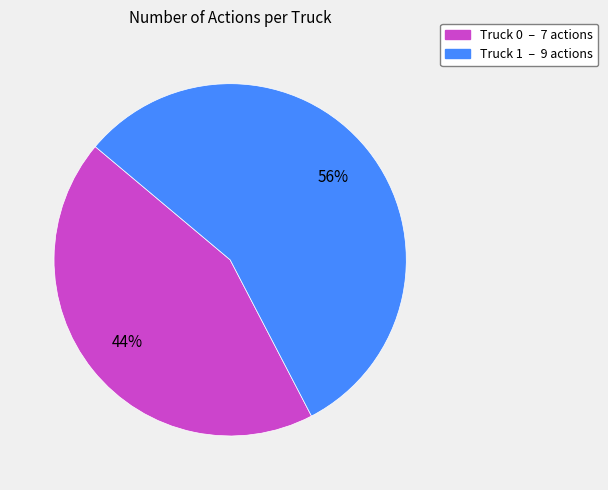

True or false: Truck 1 accounts for 45% of the total.

False